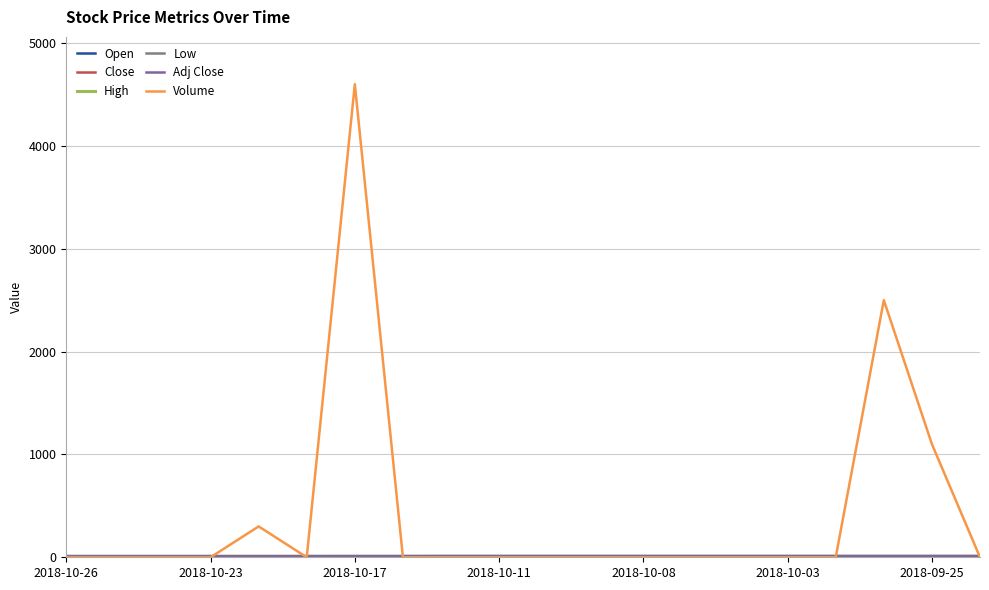

Where is Low nearest to the value 10?

2018-10-26